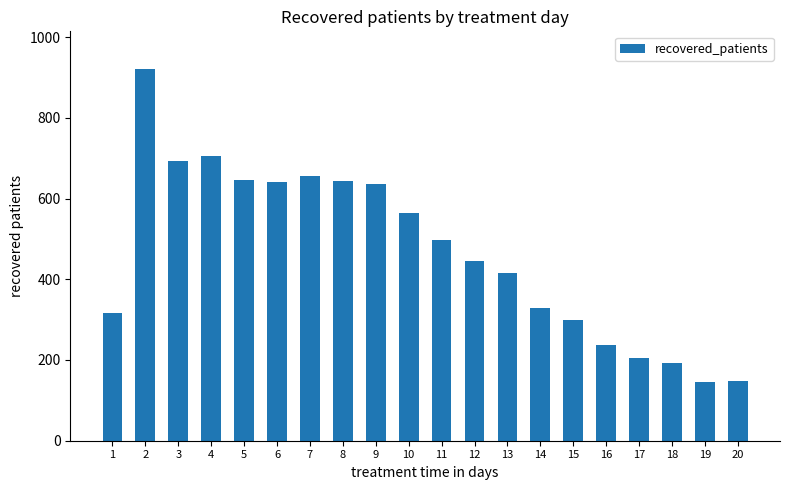

Is it true that the value at 18 is 344?

False